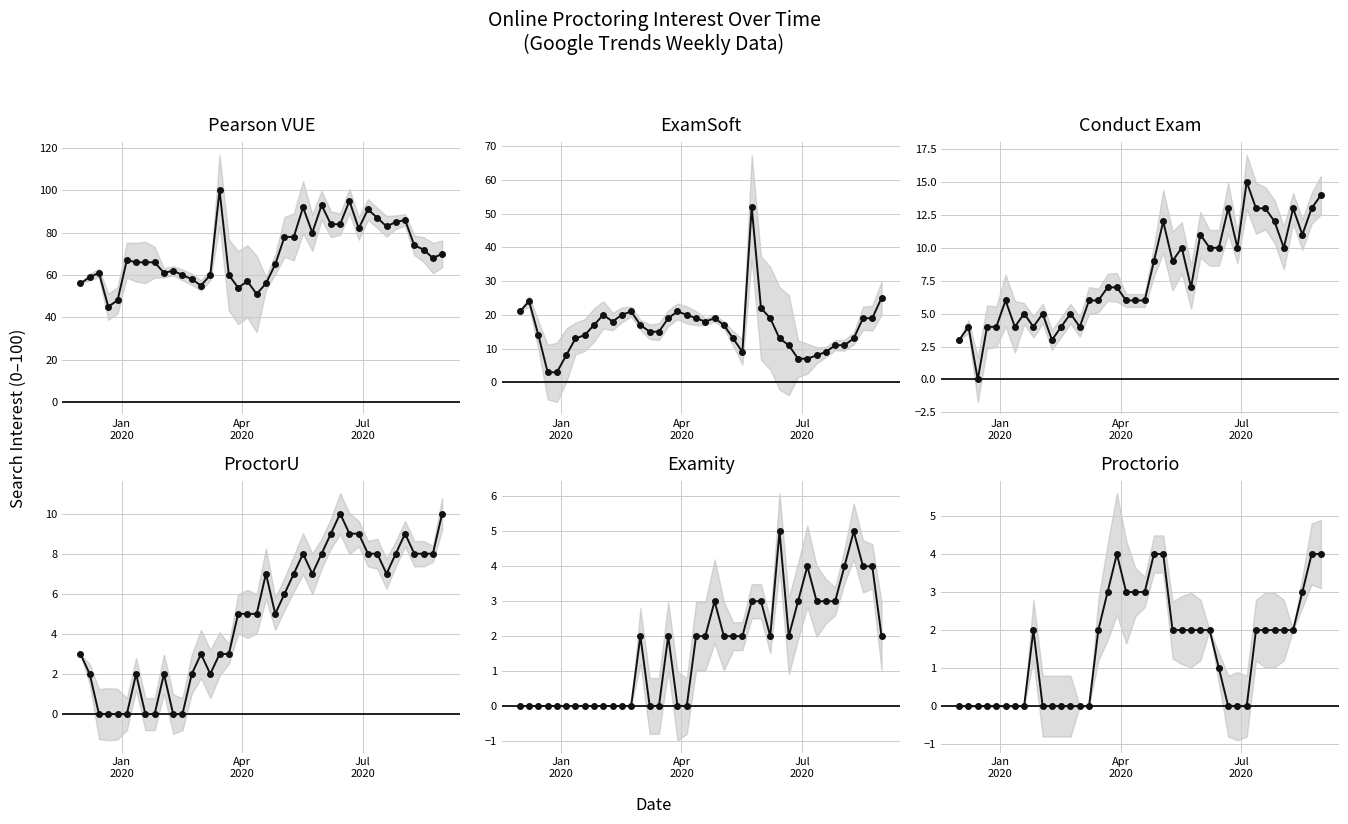

True or false: Examity and ExamSoft cross at least once.

False